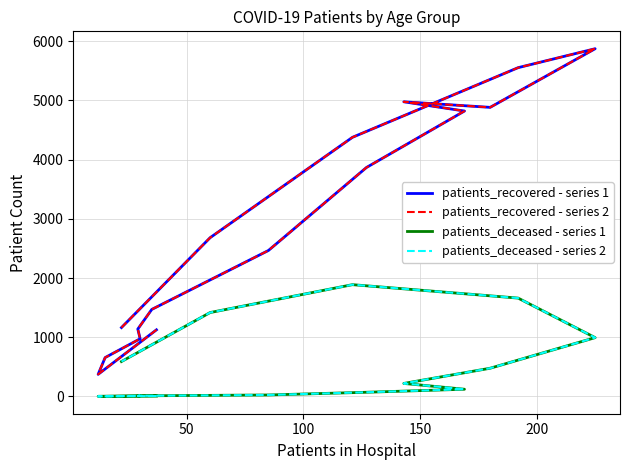

True or false: patients_recovered - series 2 and patients_recovered - series 1 intersect in this chart.

False